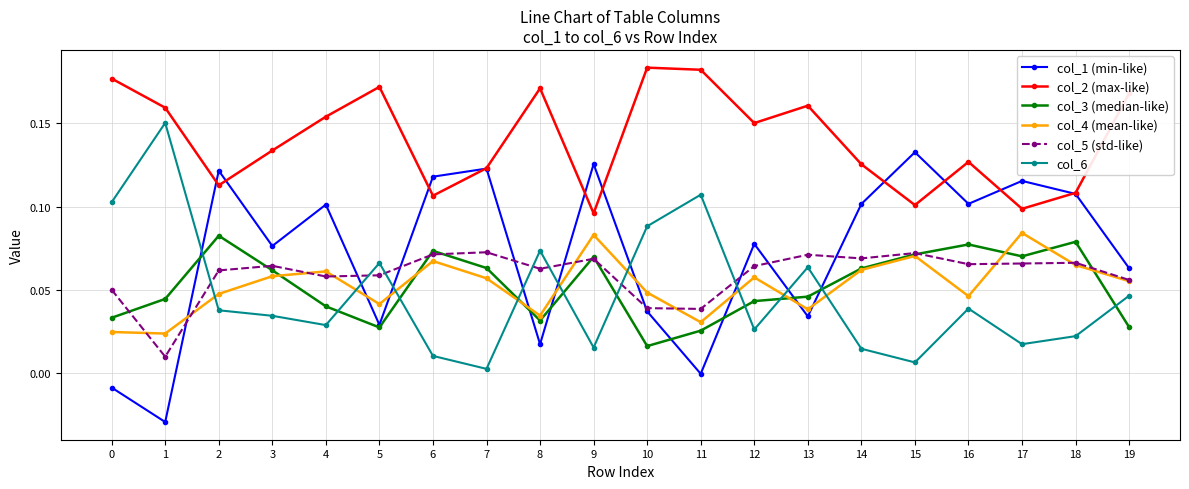

Which series has the largest total across all categories?

col_2 (max-like)